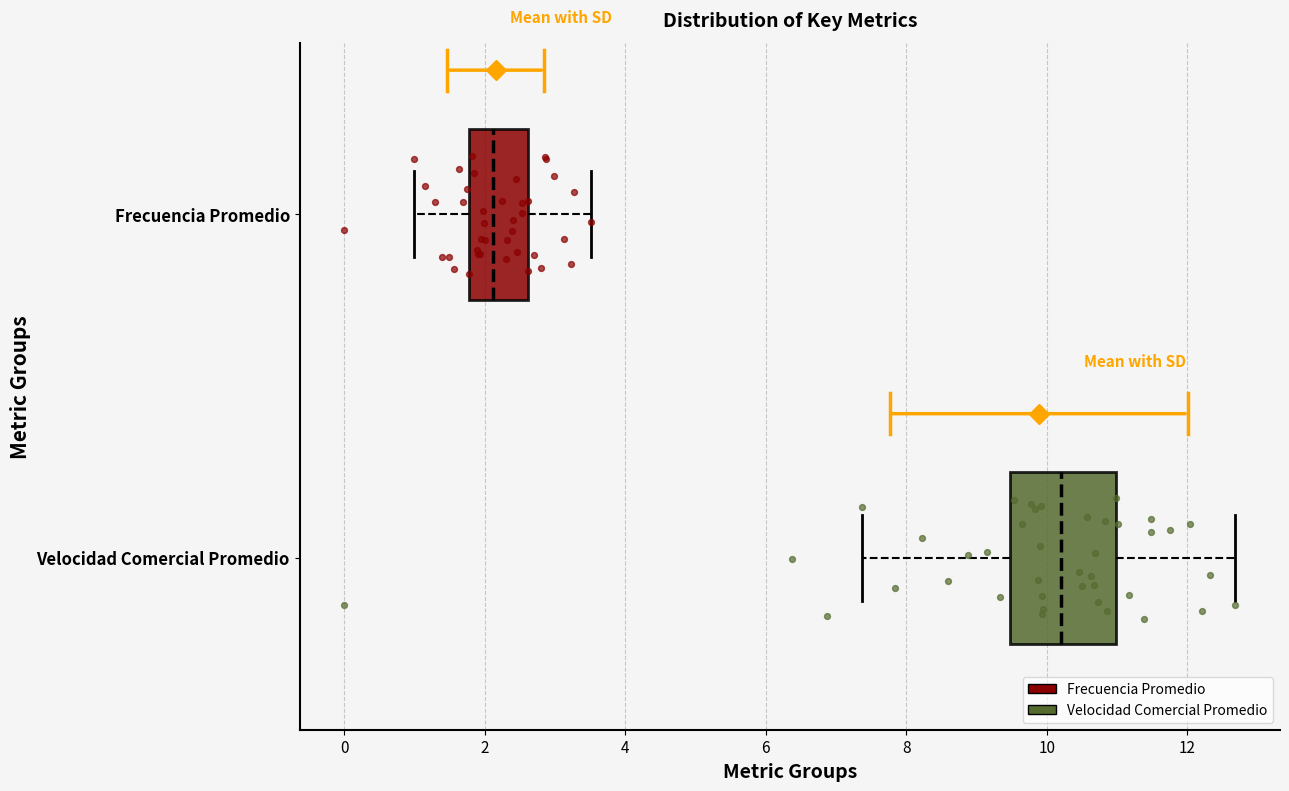

Reading bottom to top, read every box against the x-axis: the position of its median line, the range the box covers, and the ends of its whiskers. The values are not printed on the chart, so give them approximately, as read against the axis.

Velocidad Comercial Promedio: median 10.2, box 9.4 to 11.0, whiskers 7.4 to 12.6
Frecuencia Promedio: median 2.2, box 1.8 to 2.6, whiskers 1.0 to 3.6